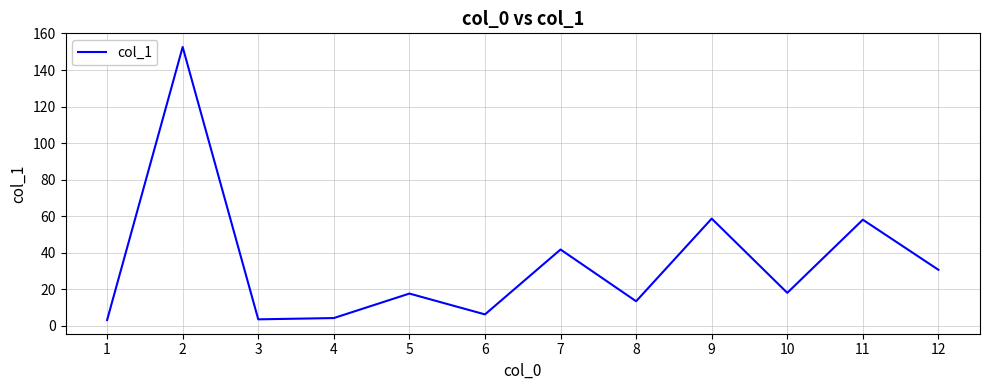

What is the greatest value displayed?

152.6